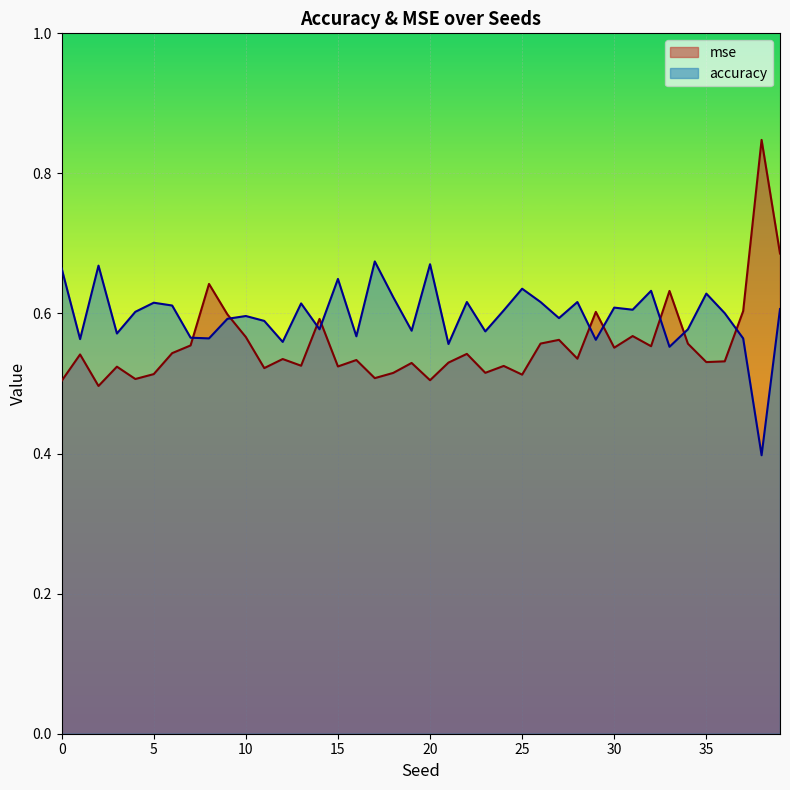

What is the sum of all mse values?

22.2